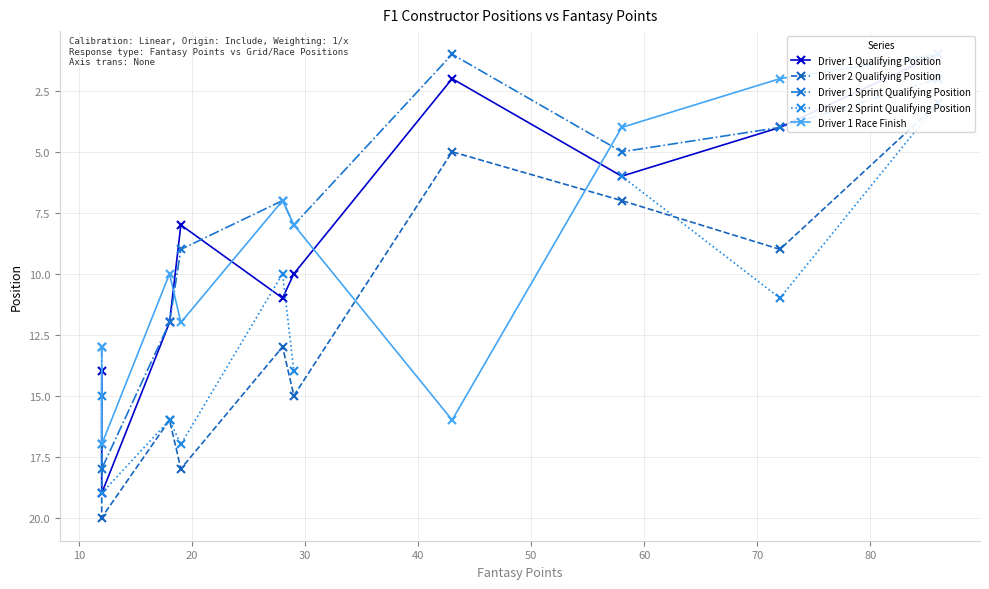

How many values in the Driver 2 Qualifying Position series exceed 15?

4